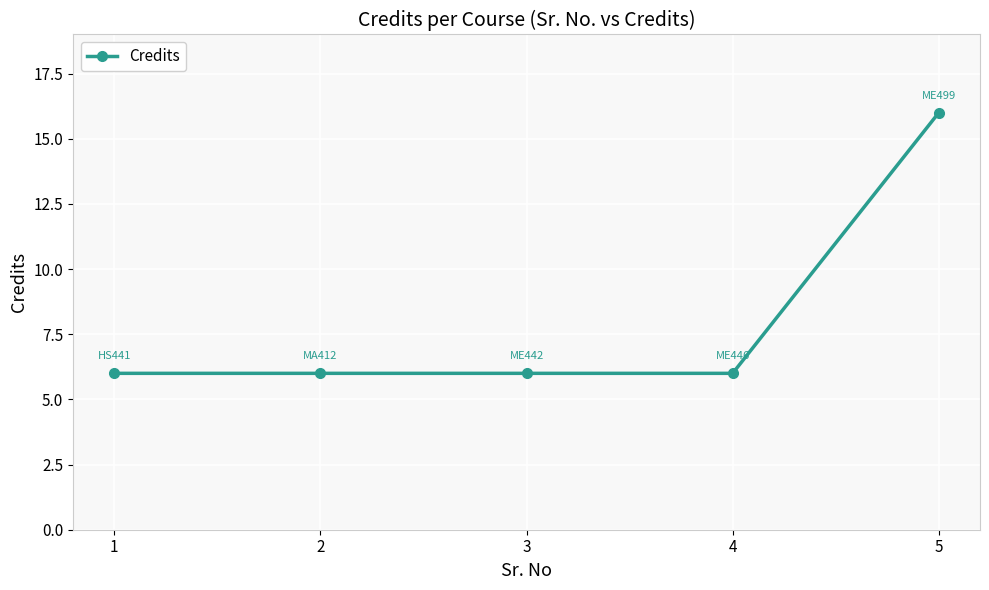

Which label corresponds to the largest value in the chart?

5